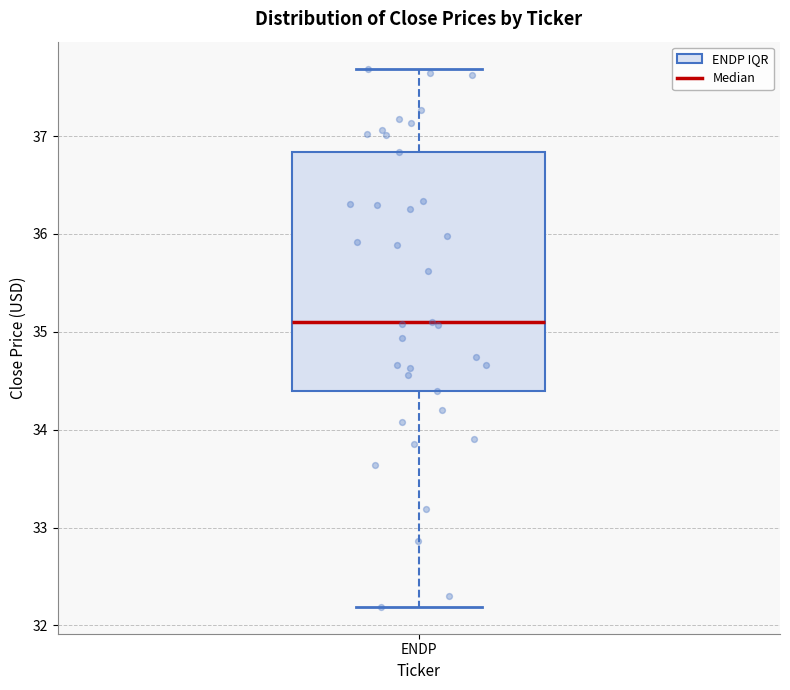

Read this box plot against the y-axis: the position of the median line, the range covered by the box, and the ends of both whiskers. The values are not printed on the chart, so give them approximately, as read against the axis.

median 35.1, box 34.4 to 36.8, whiskers 32.2 to 37.7